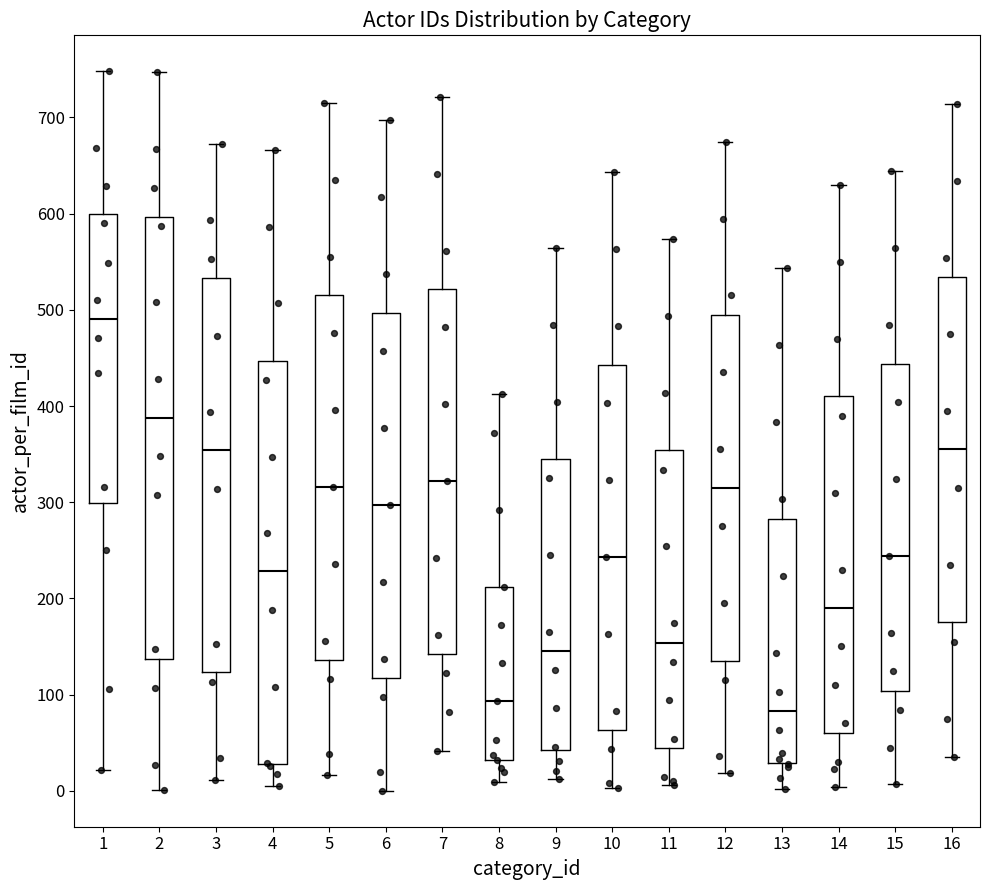

Which box is the tallest, from its lower edge to its upper edge?

2